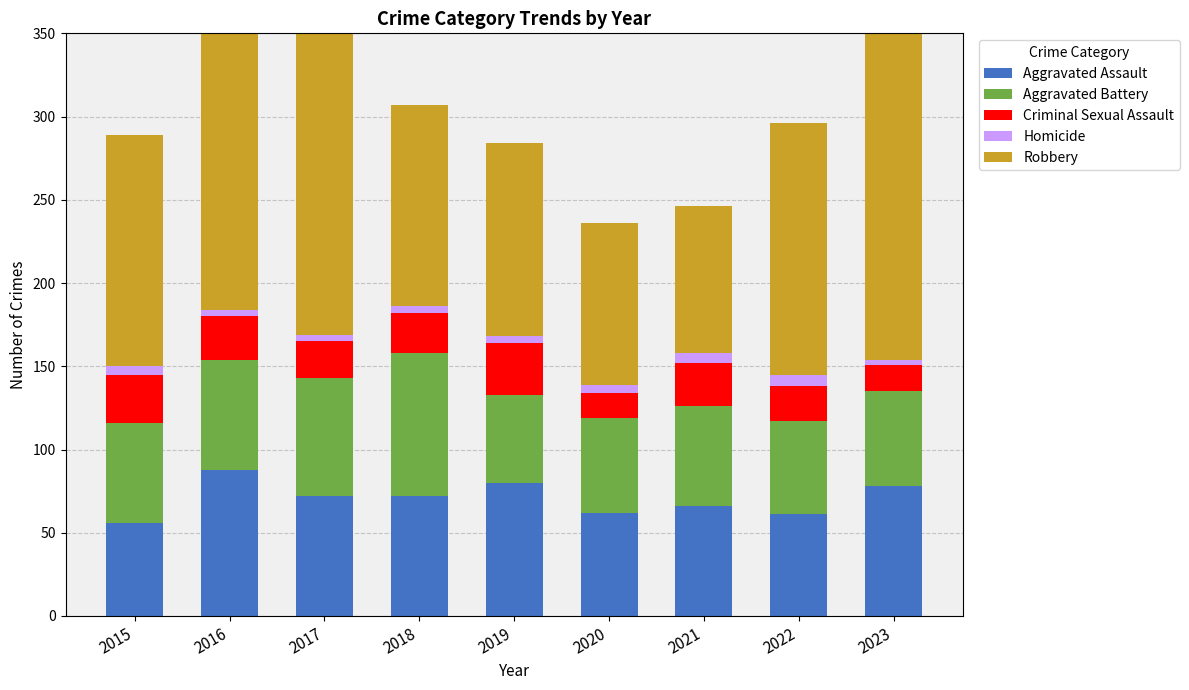

Does the chart contain any negative values?

No